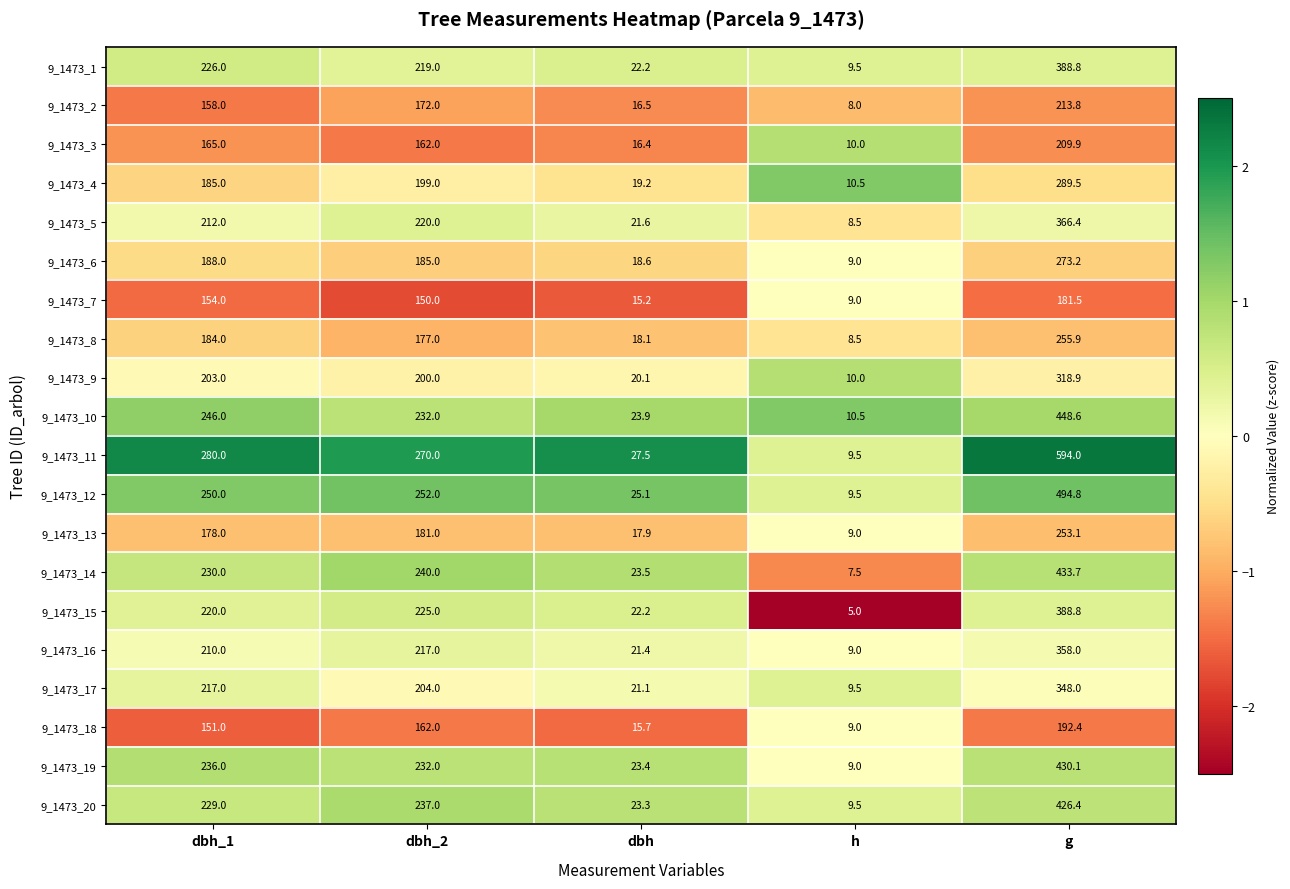

Which series has the widest spread of values?

9_1473_11